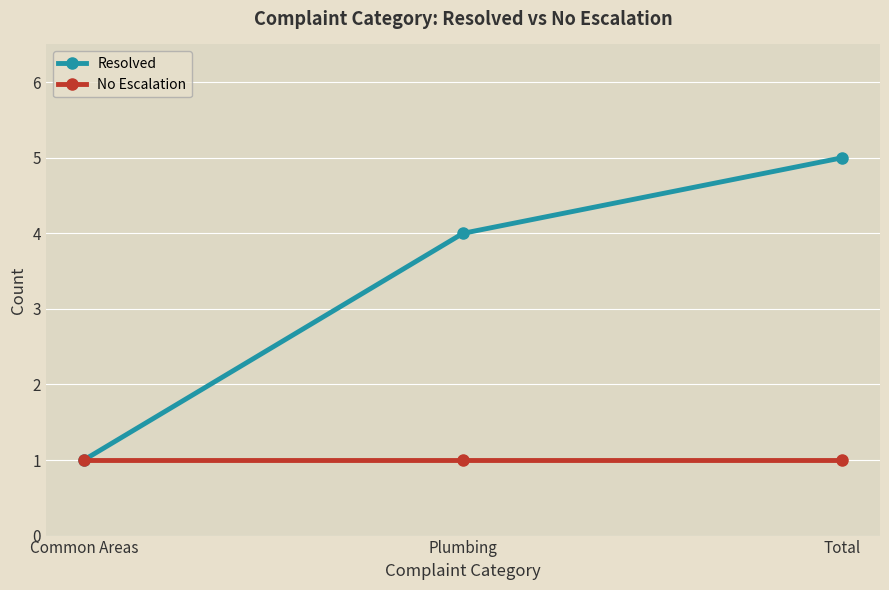

Reading left to right, what are all the values shown in this chart?

Resolved: Common Areas=1	Plumbing=4	Total=5
No Escalation: Common Areas=1	Plumbing=1	Total=1